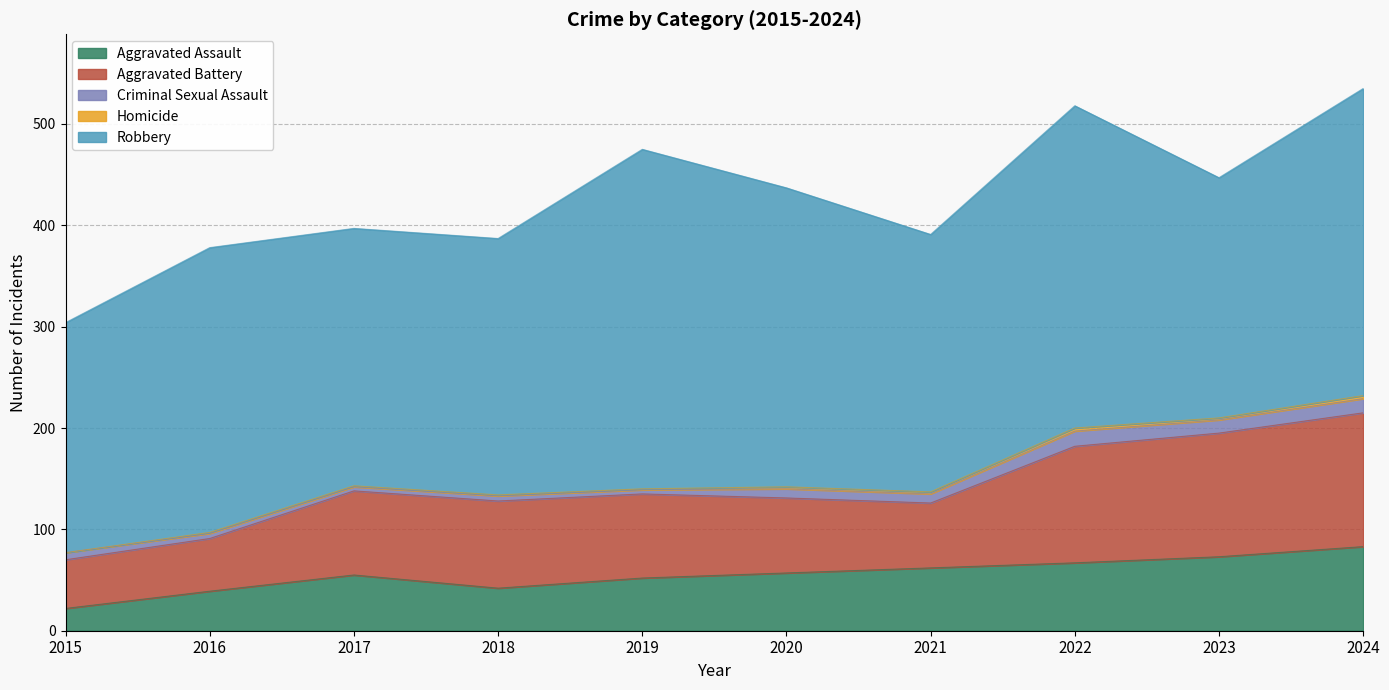

At which label does Criminal Sexual Assault first exceed 9?

2022